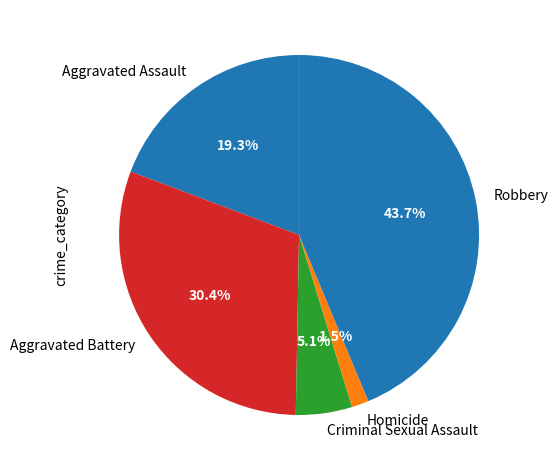

Does Robbery account for over 50% of the chart?

No